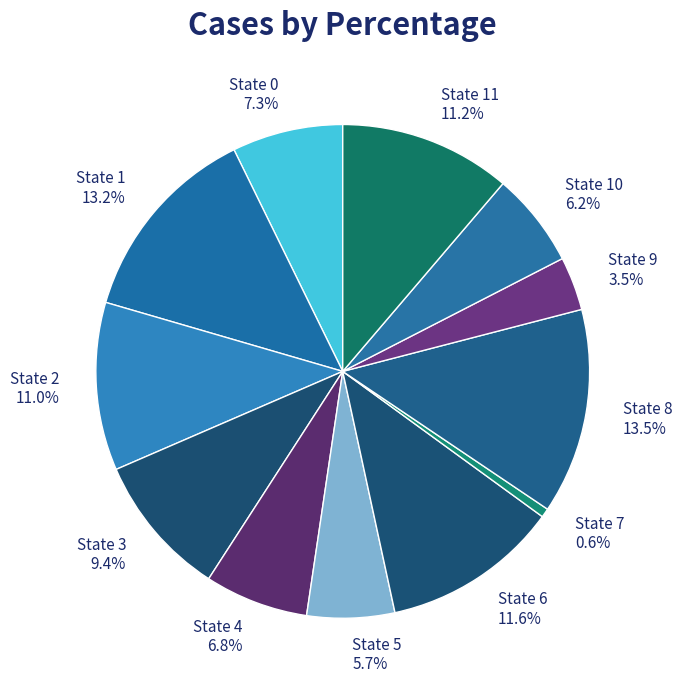

What is the total percentage of State 7 and State 3?

10.0%